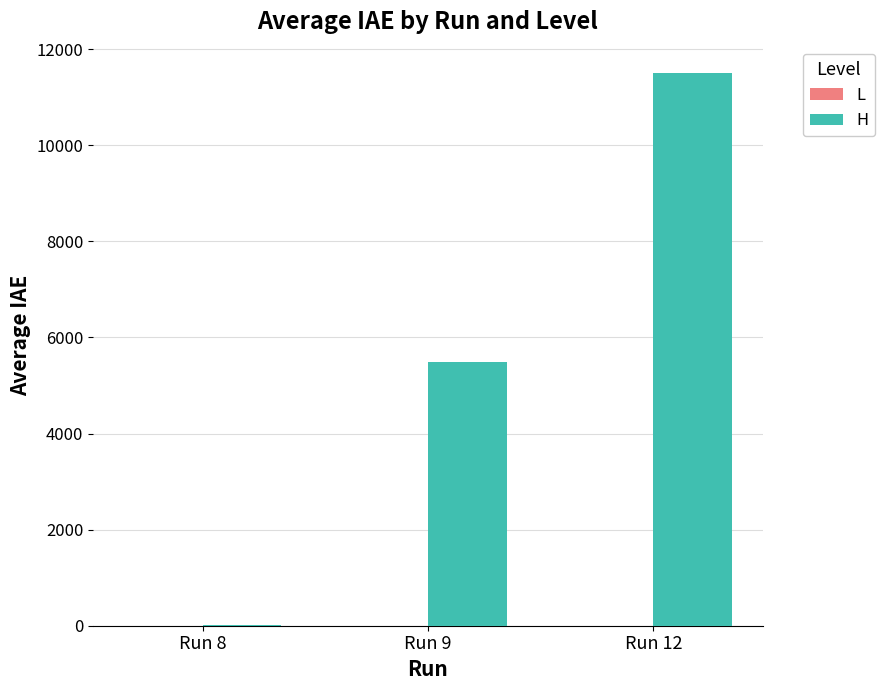

Which series has the largest total across all categories?

H